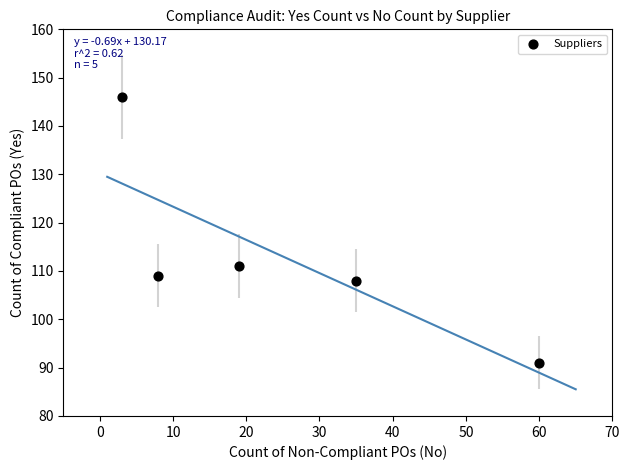

What is the range of Y values (max minus min)?

55